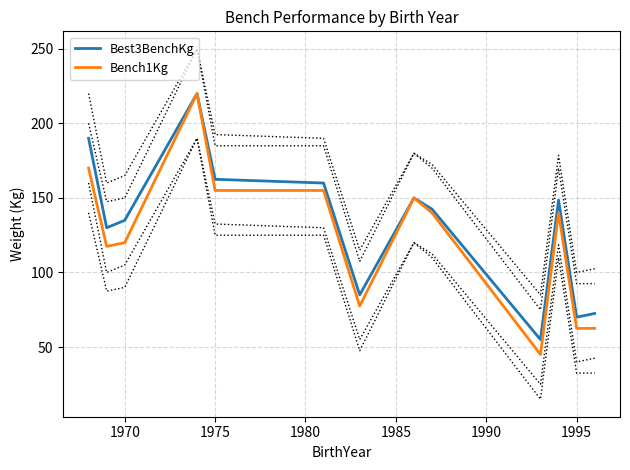

What is the difference between the second highest and minimum values in the Best3BenchKg series?

135.0